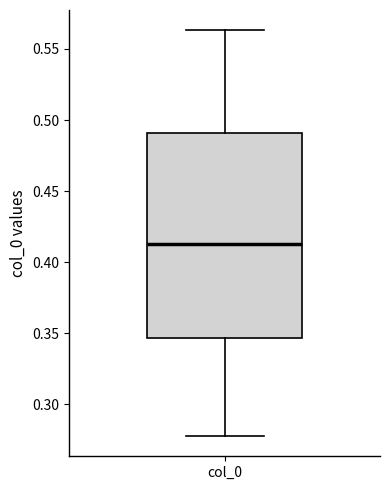

Read this box plot against the y-axis: the position of the median line, the range covered by the box, and the ends of both whiskers. The values are not printed on the chart, so give them approximately, as read against the axis.

median 0.415, box 0.345 to 0.490, whiskers 0.280 to 0.565